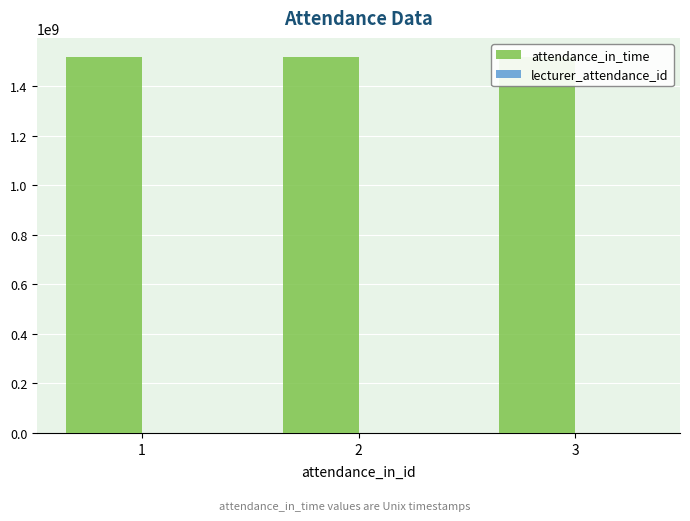

What is the difference between the attendance_in_time values at 2 and 3?

99900